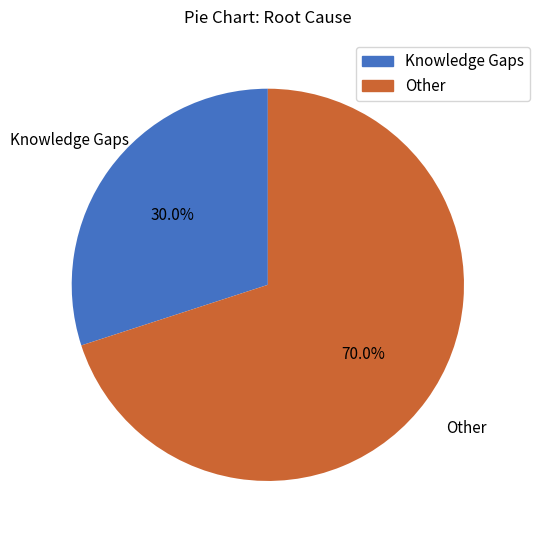

Which has a higher value, Knowledge Gaps or Other?

Other